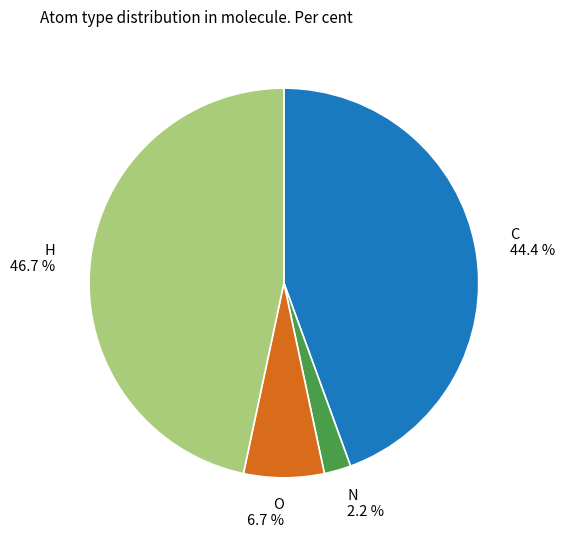

What is the ratio of the value at N to the value at C?

0.0